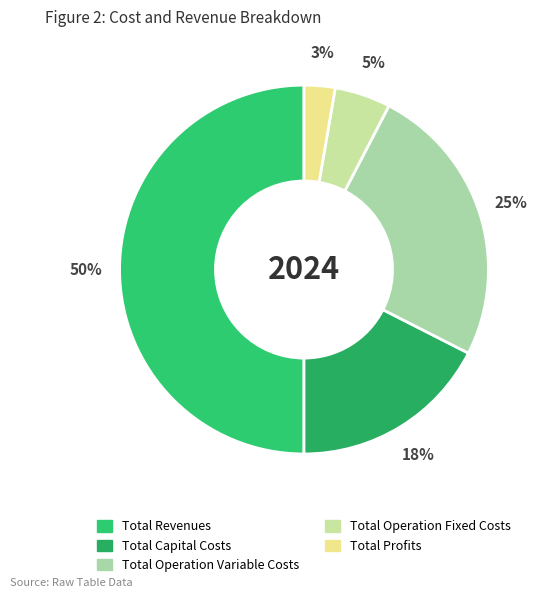

To the nearest percent, what percentage of the pie is Total Operation Variable Costs?

25%